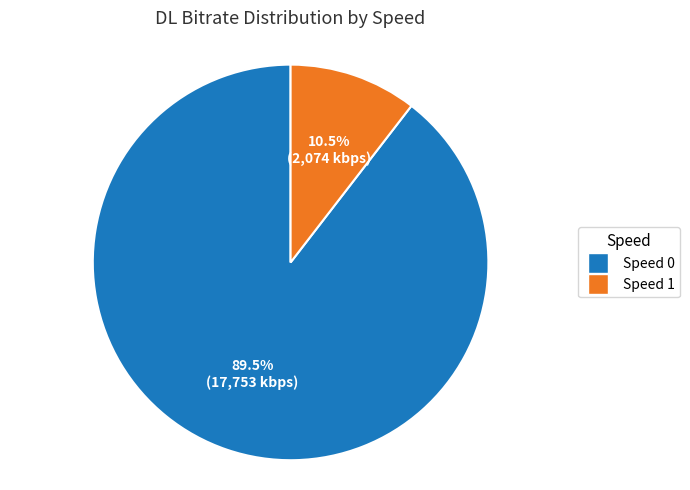

How many segments does this pie chart have?

2